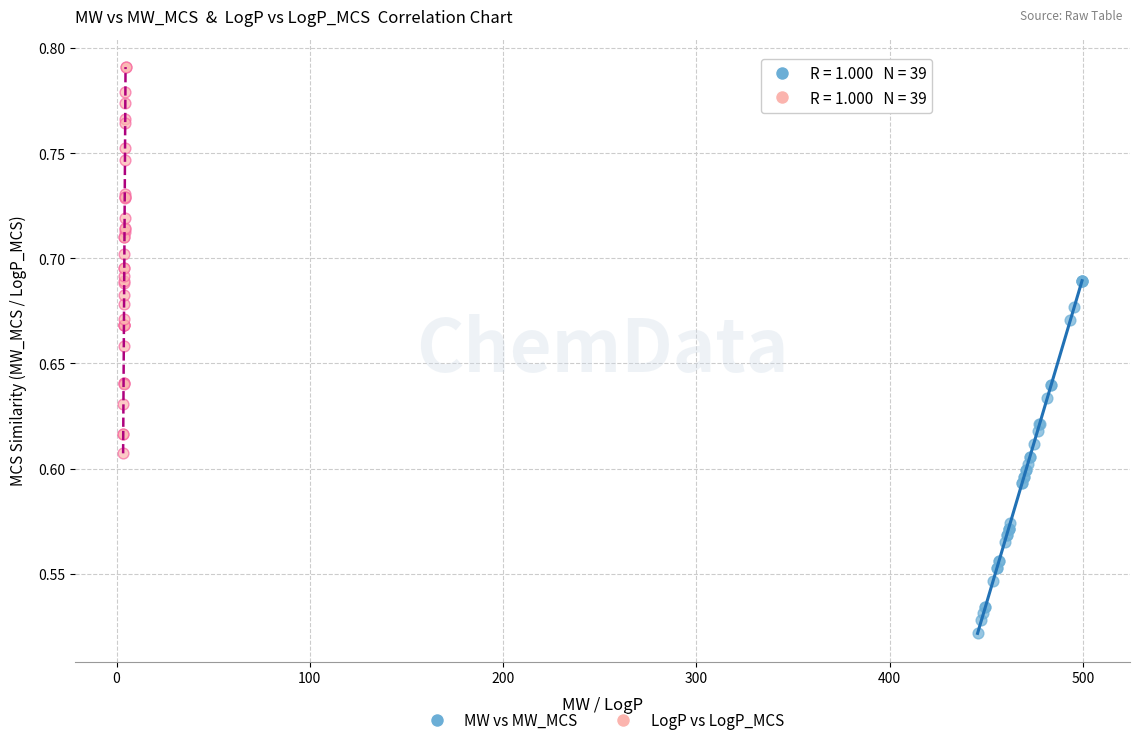

What are all the series names shown in the legend?

MW vs MW_MCS, LogP vs LogP_MCS